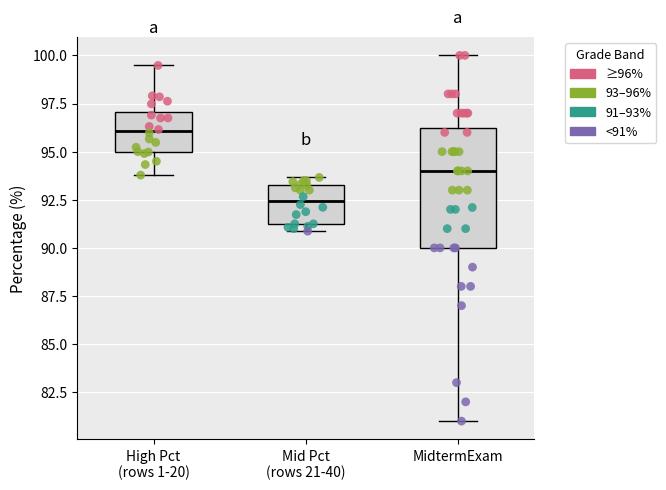

Reading left to right, transcribe this box plot: for each box, give where its median line is, the range the box spans, and where its two whiskers end, as read against the y-axis. The values are not printed on the chart, so give them approximately, as read against the axis.

High Pct (rows 1-20): median 96.0, box 95.0 to 97.0, whiskers 94.0 to 99.5
Mid Pct (rows 21-40): median 92.5, box 91.5 to 93.5, whiskers 91.0 to 93.5 (just above the box's upper edge)
MidtermExam: median 94.0, box 90.0 to 96.5, whiskers 81.0 to 100.0